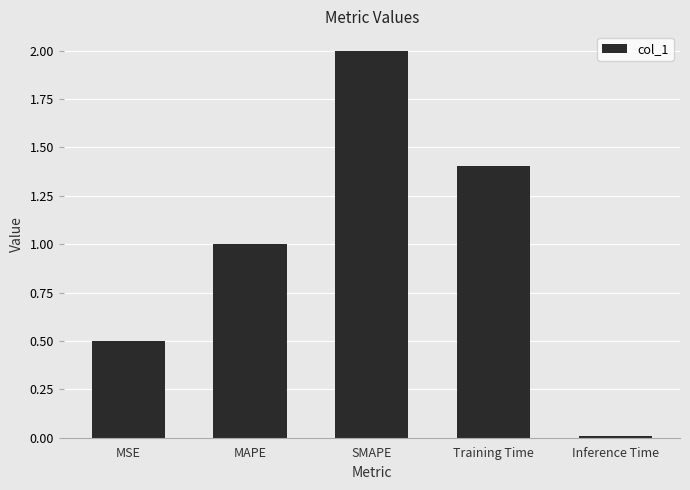

What is the label of the 1st bar from the left?

MSE